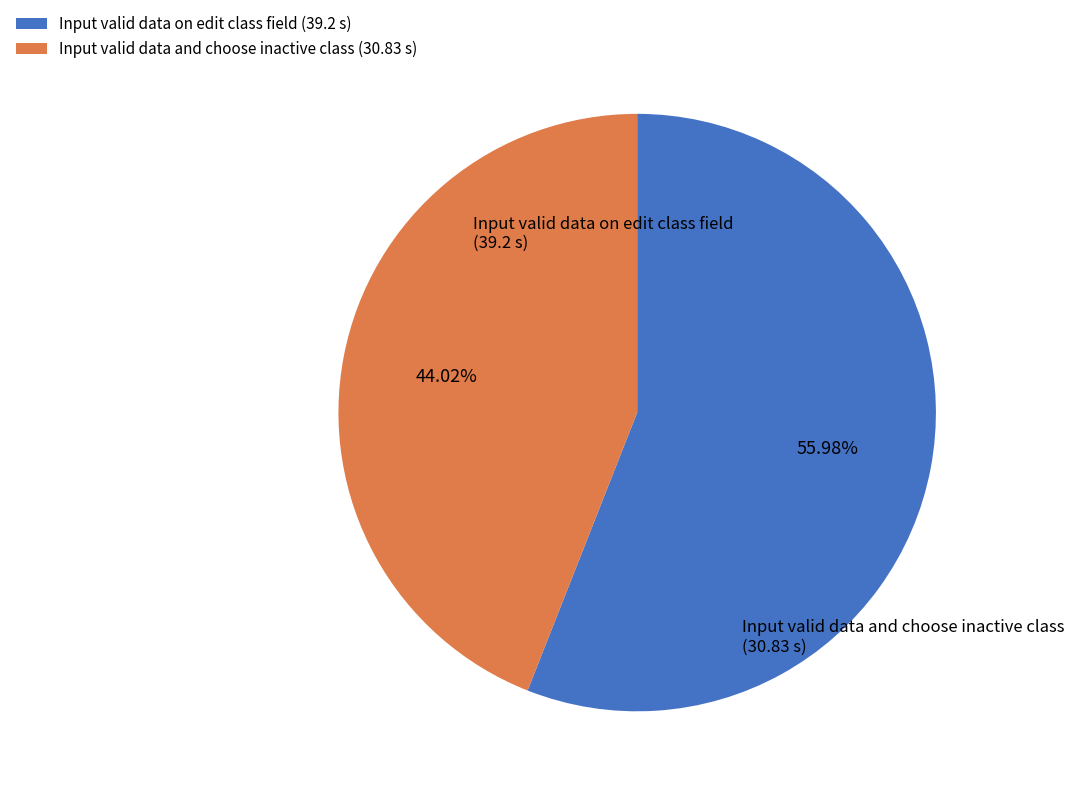

Which slice is the largest?

Input valid data on edit class field